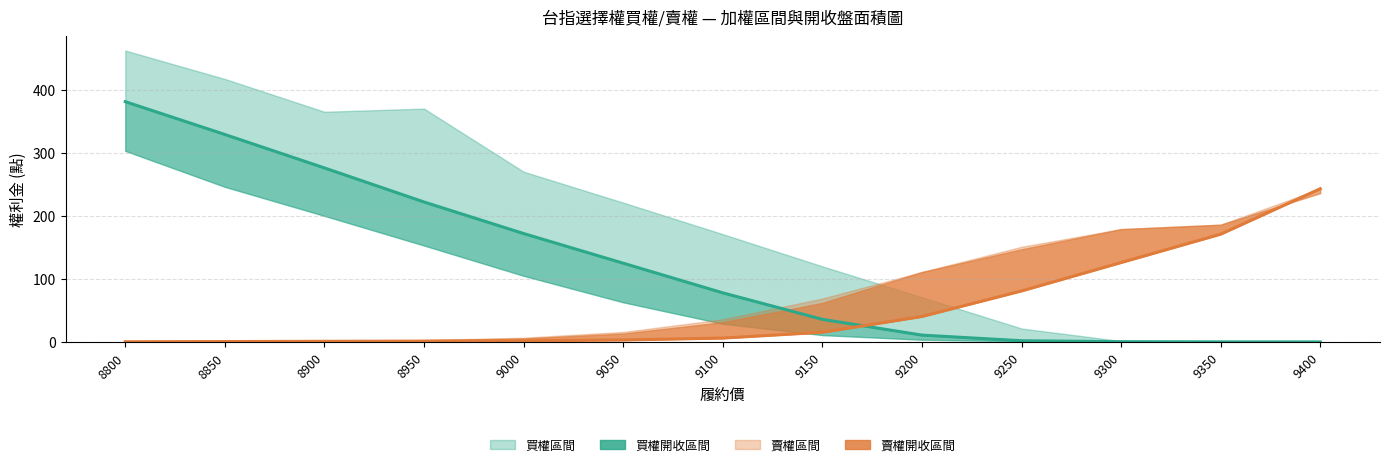

The value of 賣權收盤 at 8800 is 0.5. True or false?

True